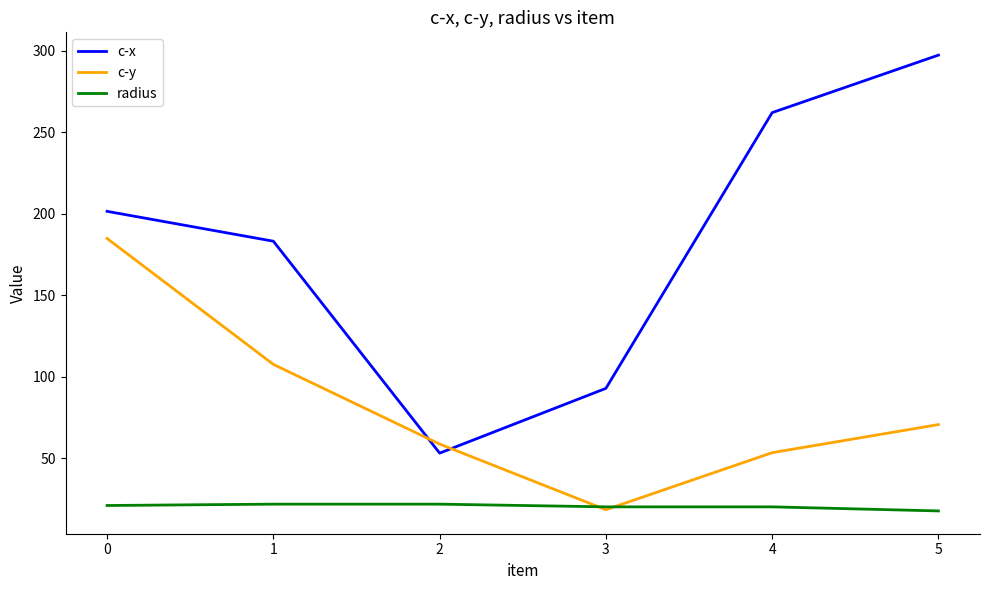

Read the radius value at 1.

21.8